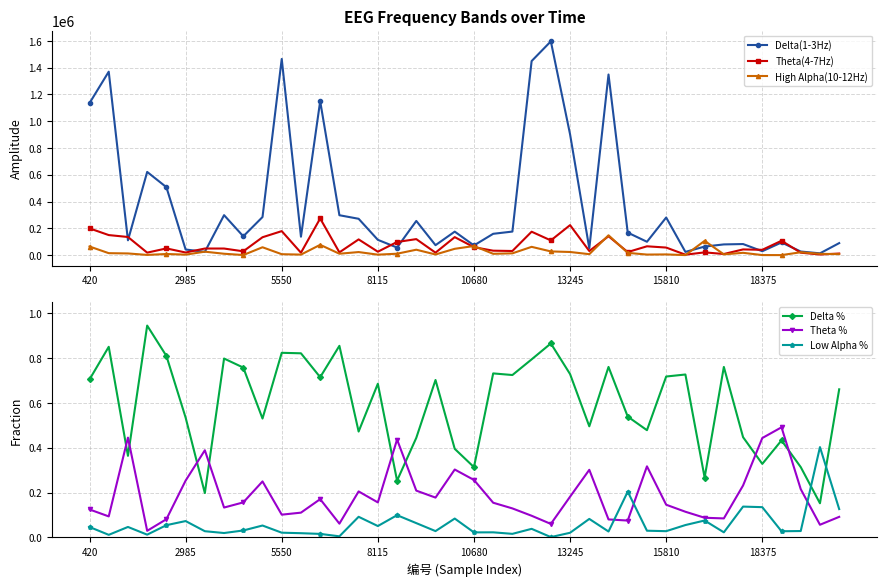

True or false: Theta(4-7Hz) has more than 0 points higher than both neighbors.

True